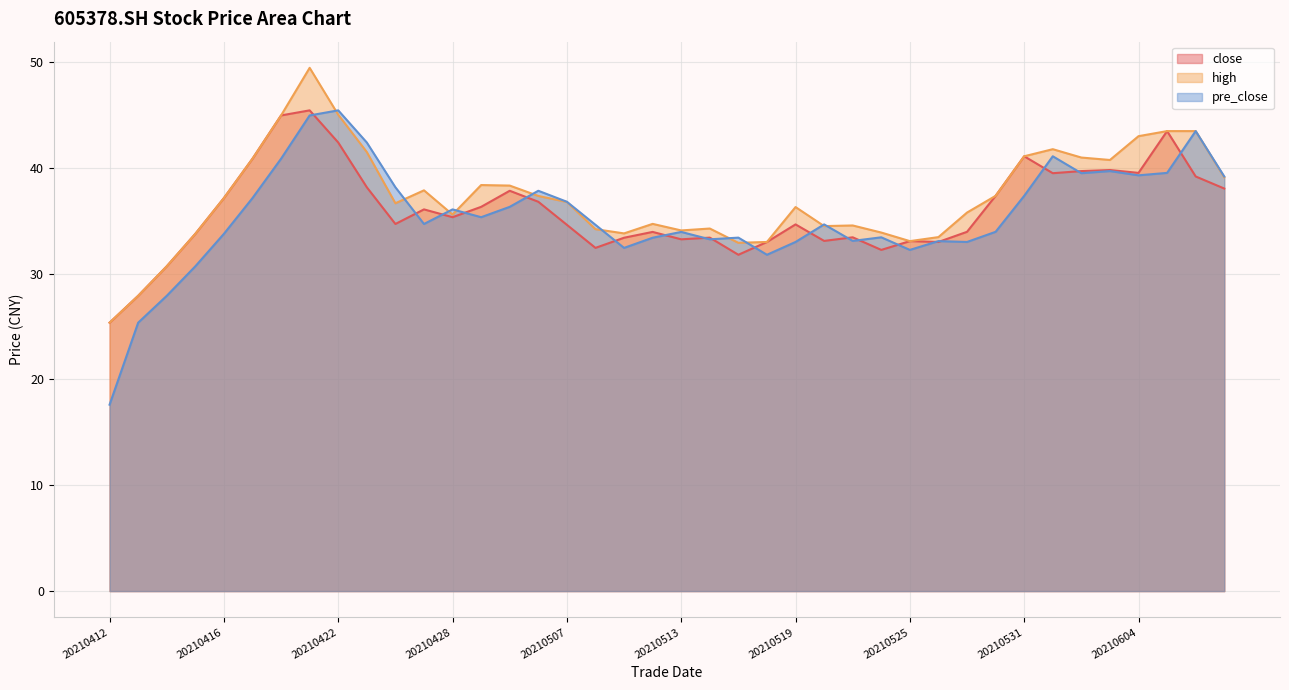

How many values in the pre_close series are below 34?

18